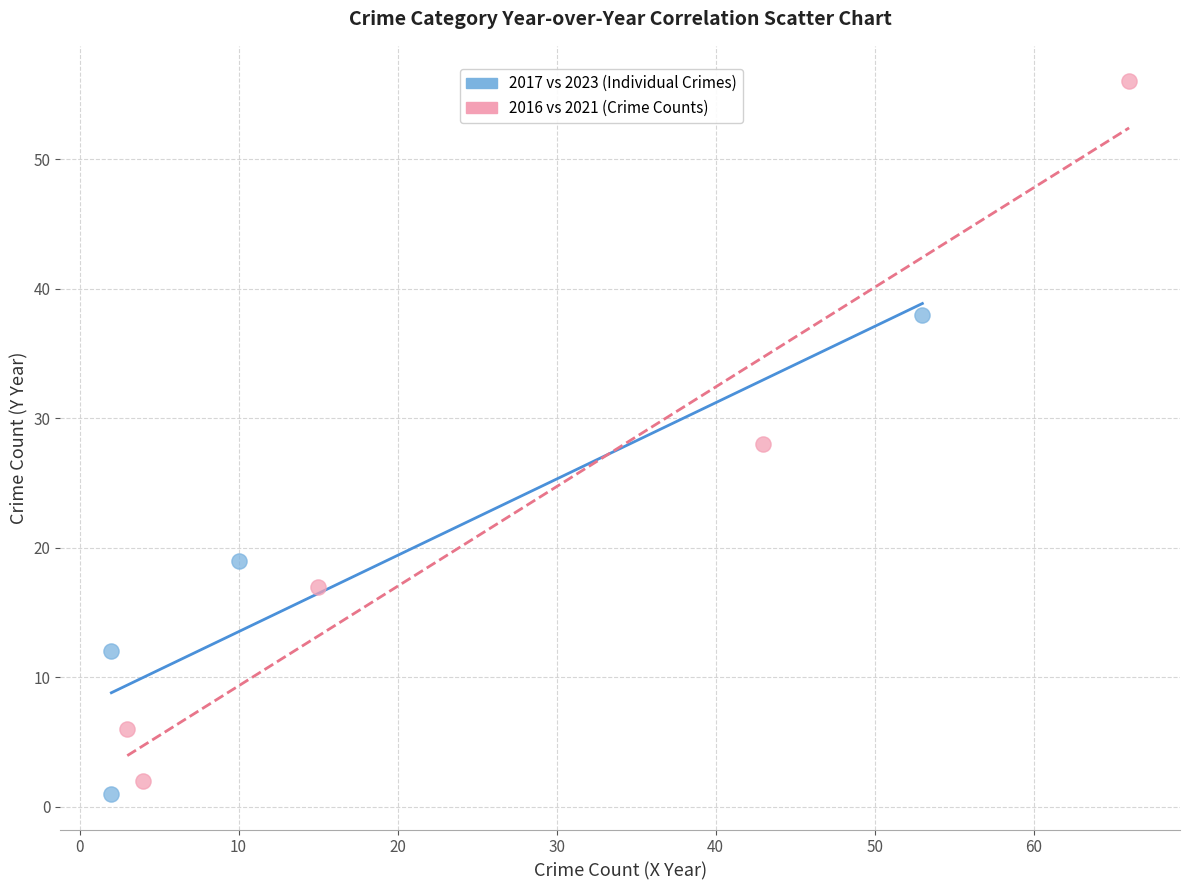

Which series contains the lowest Y value?

2017 vs 2023 (Individual Crimes)